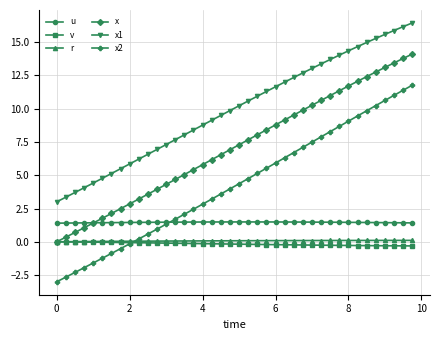

At how many categories does at least one series exceed 6?

31